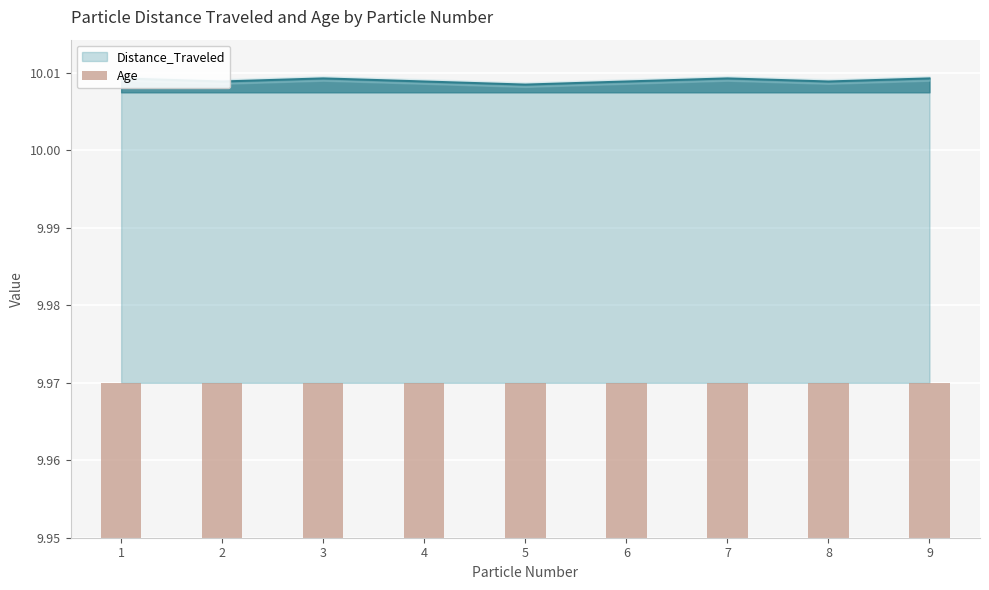

What is the sum of the values at 9 and 4?

20.0